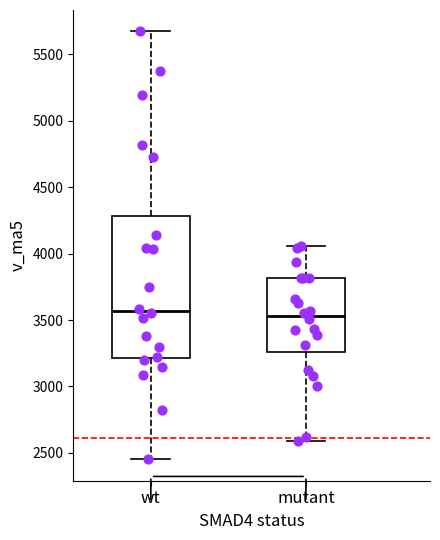

Reading left to right, transcribe this box plot: for each box, give where its median line is, the range the box spans, and where its two whiskers end, as read against the y-axis. The values are not printed on the chart, so give them approximately, as read against the axis.

wt: median 3550, box 3200 to 4300, whiskers 2450 to 5650
mutant: median 3550, box 3250 to 3800, whiskers 2600 to 4050